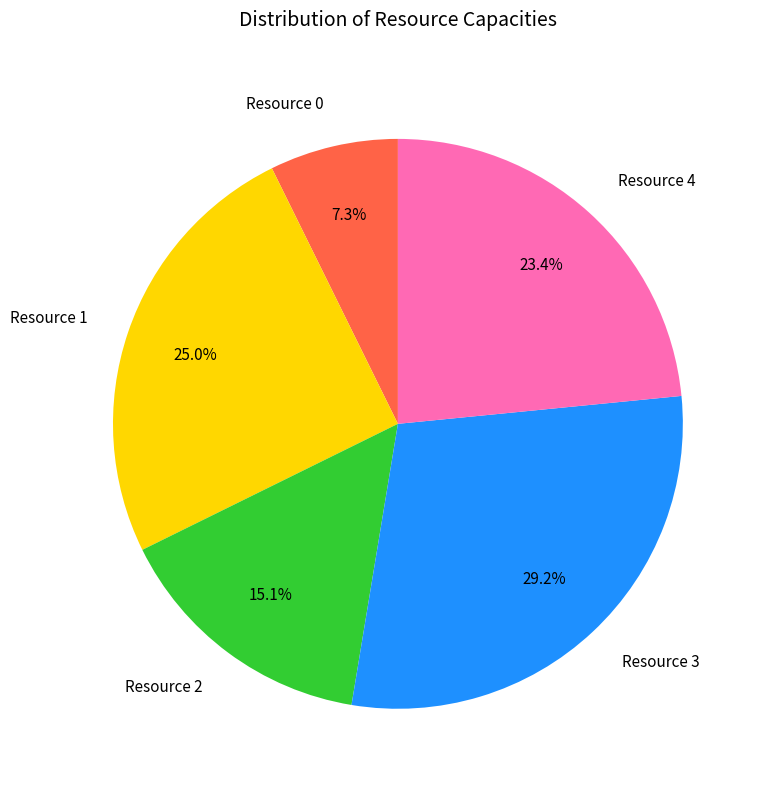

To the nearest percent, what percentage of the pie is Resource 2?

15%